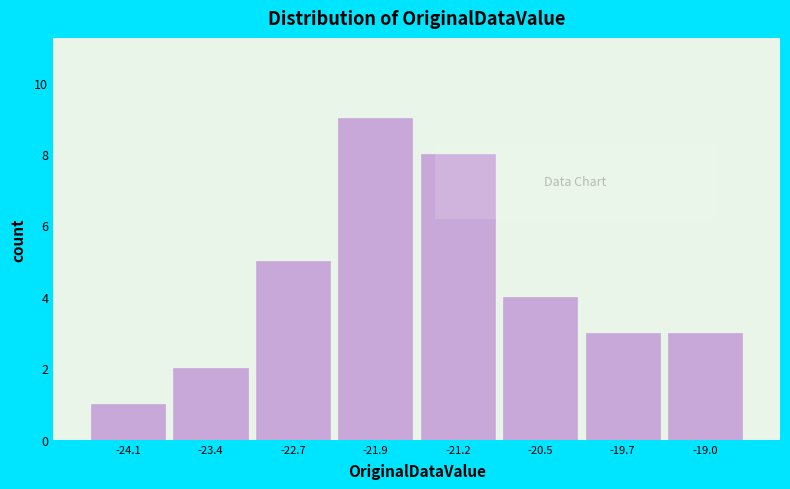

Which range on the x-axis has the tallest bar?

-22.3 to -21.6